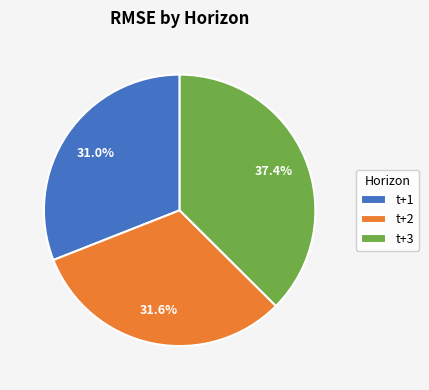

How much of the chart is everything except t+2?

68.4%